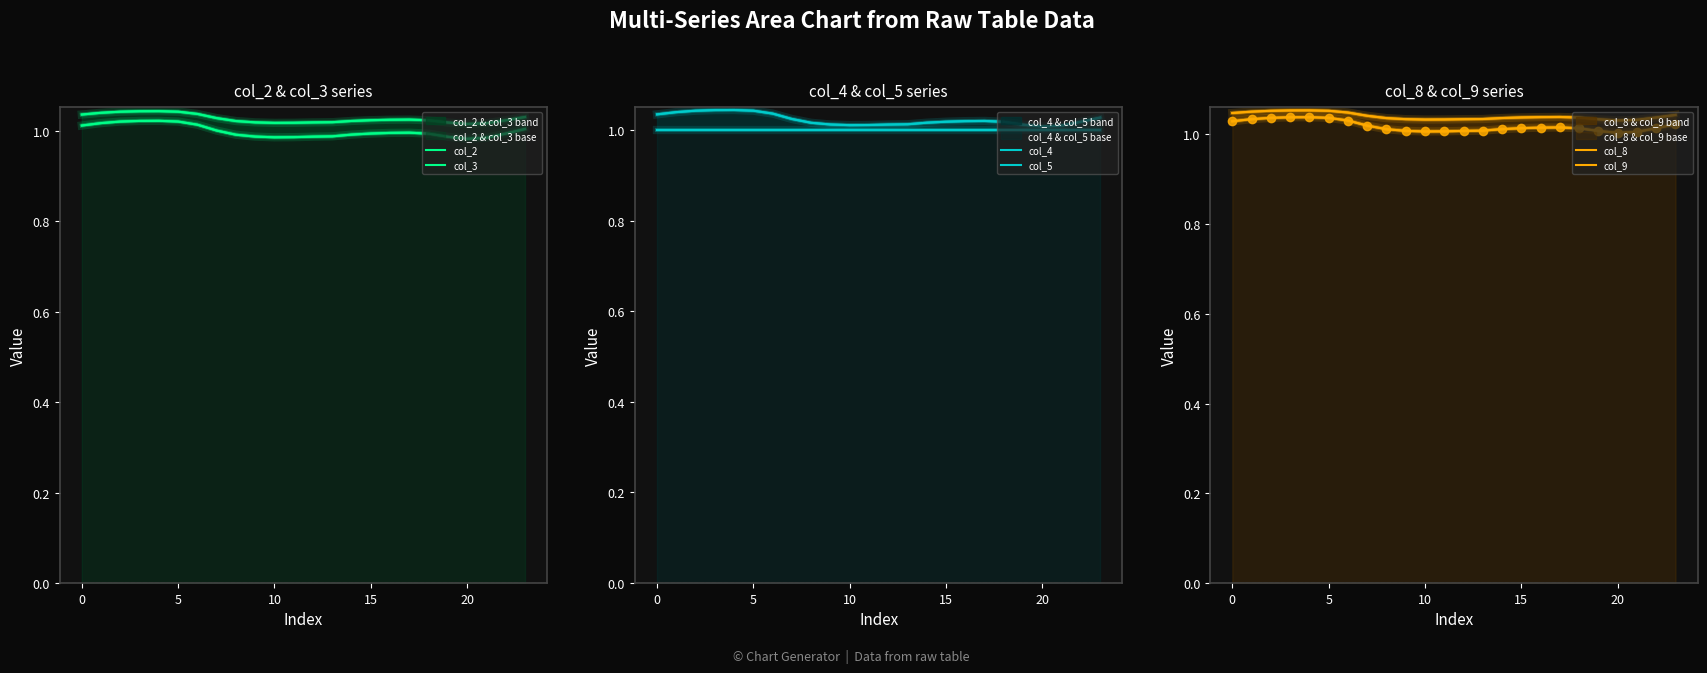

True or false: col_3 and col_2 cross at least once.

False